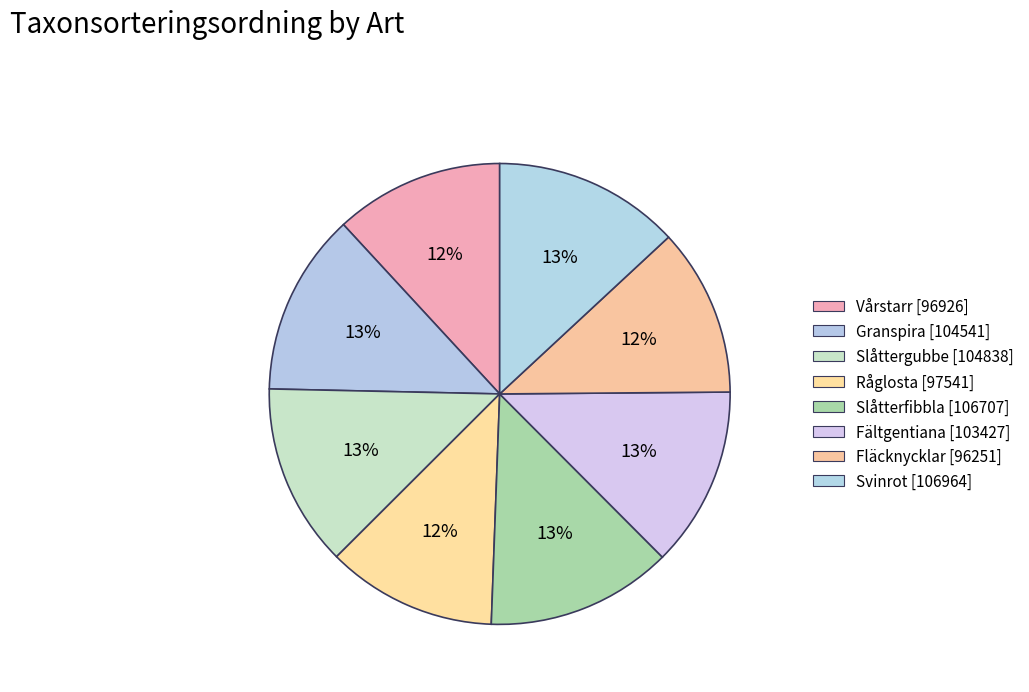

Rank the categories by value from highest to lowest.

Svinrot, Slåtterfibbla, Slåttergubbe, Granspira, Fältgentiana, Råglosta, Vårstarr, Fläcknycklar